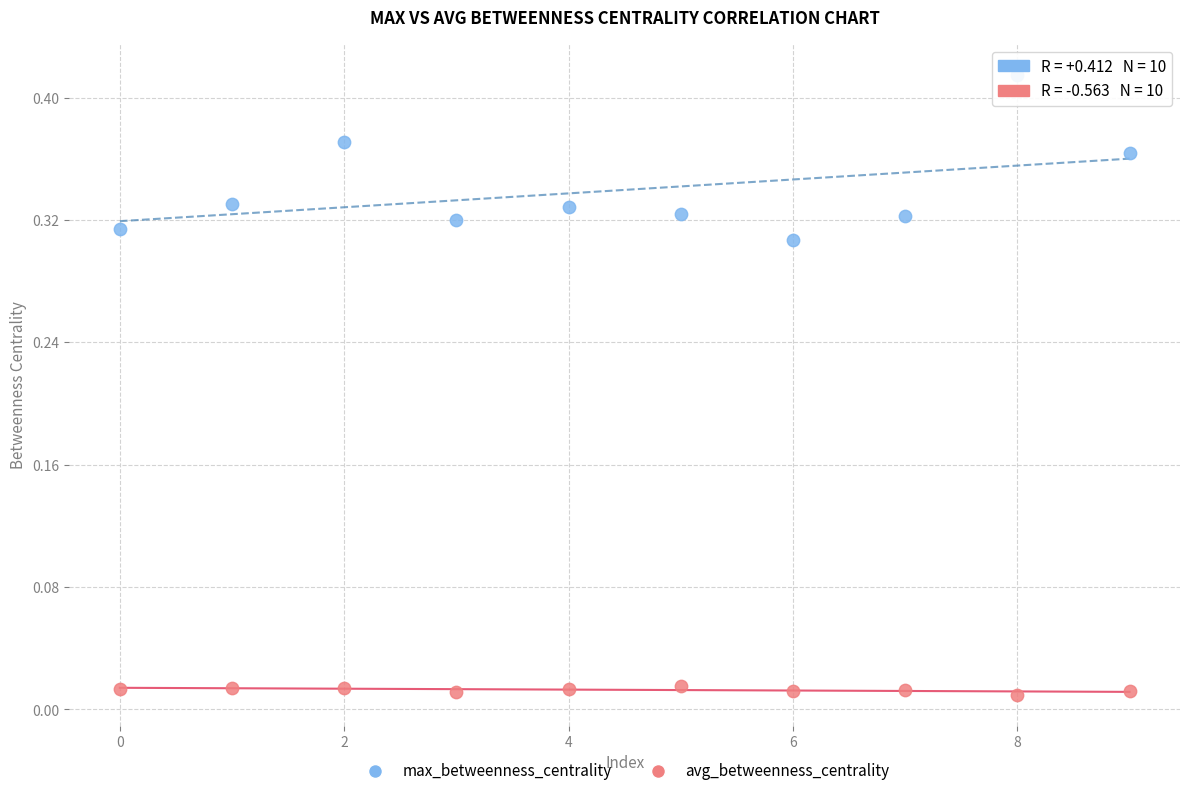

Which series reaches the minimum Y coordinate?

avg_betweenness_centrality